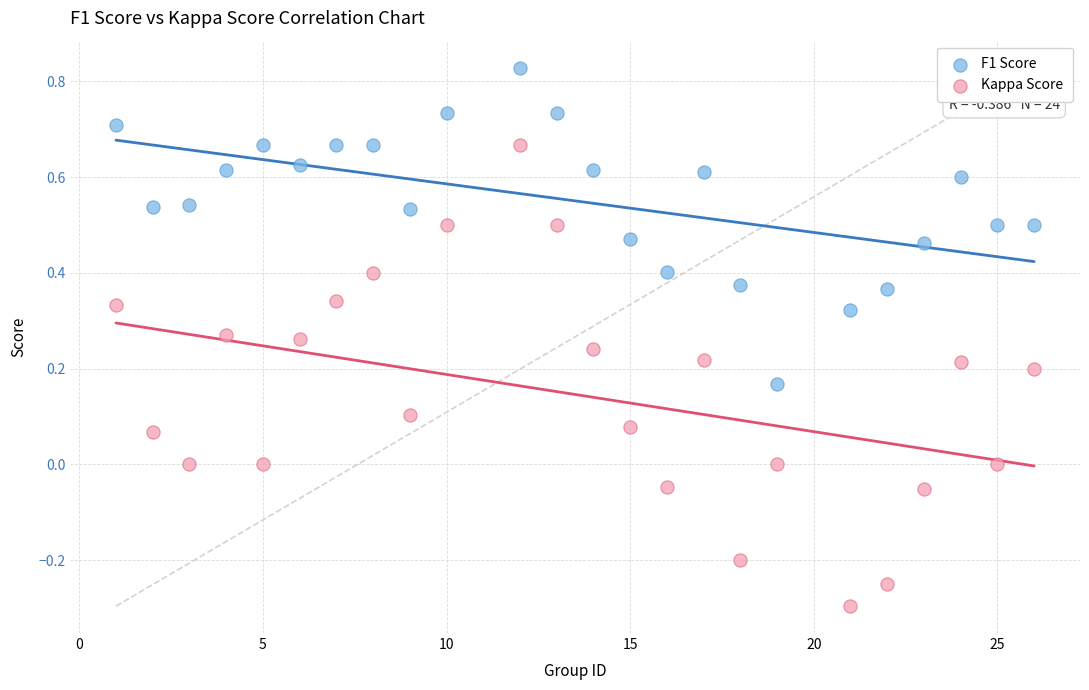

Which series contains the lowest Y value?

Kappa Score